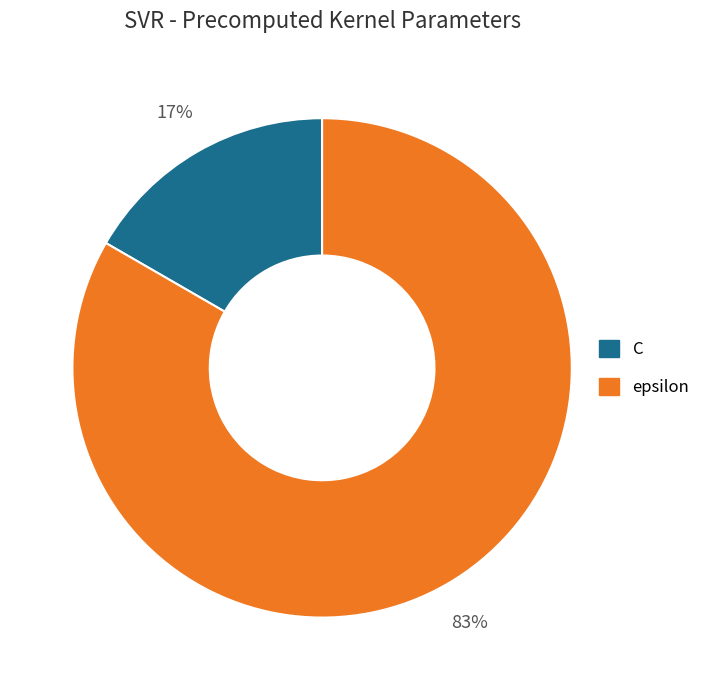

Is it true that epsilon is 97% of the pie?

False